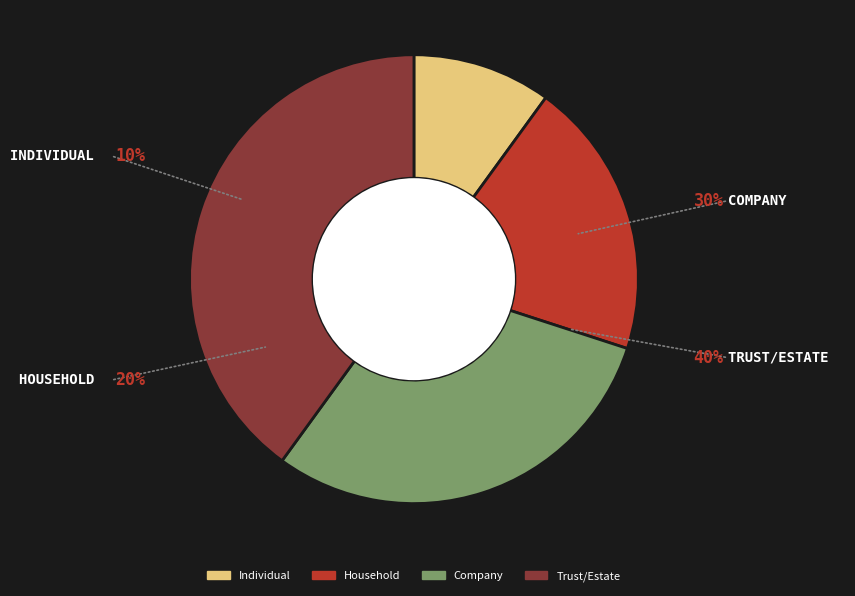

The Company slice represents 24% of the pie. True or false?

False